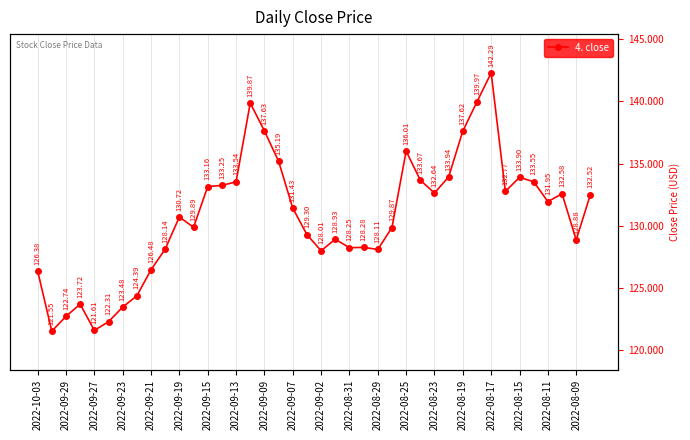

What is the minimum value shown in the chart?

121.5